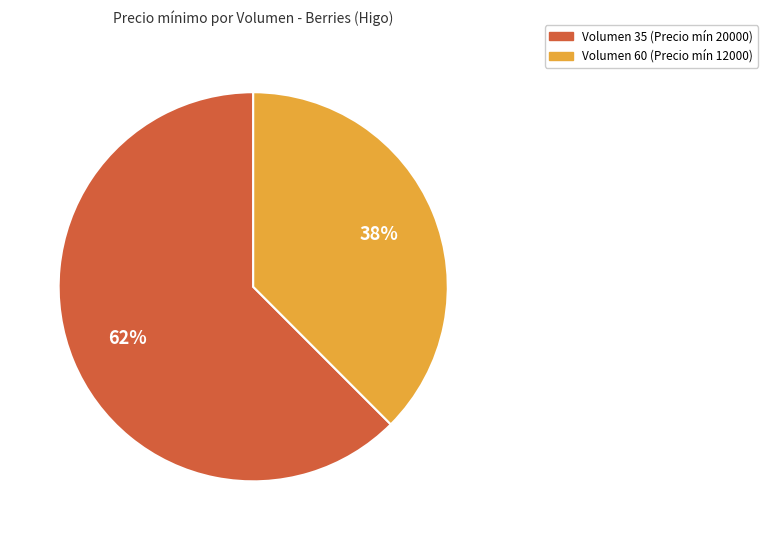

To the nearest percent, what is the average slice percentage?

50%